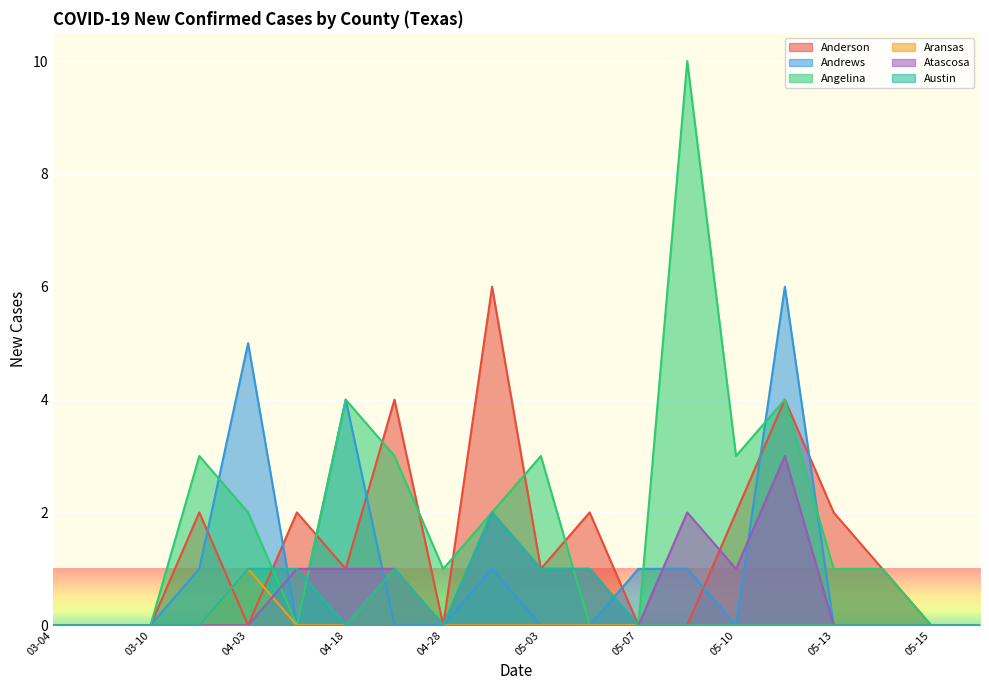

What is the difference between the Angelina values at 05-07 and 05-09?

10